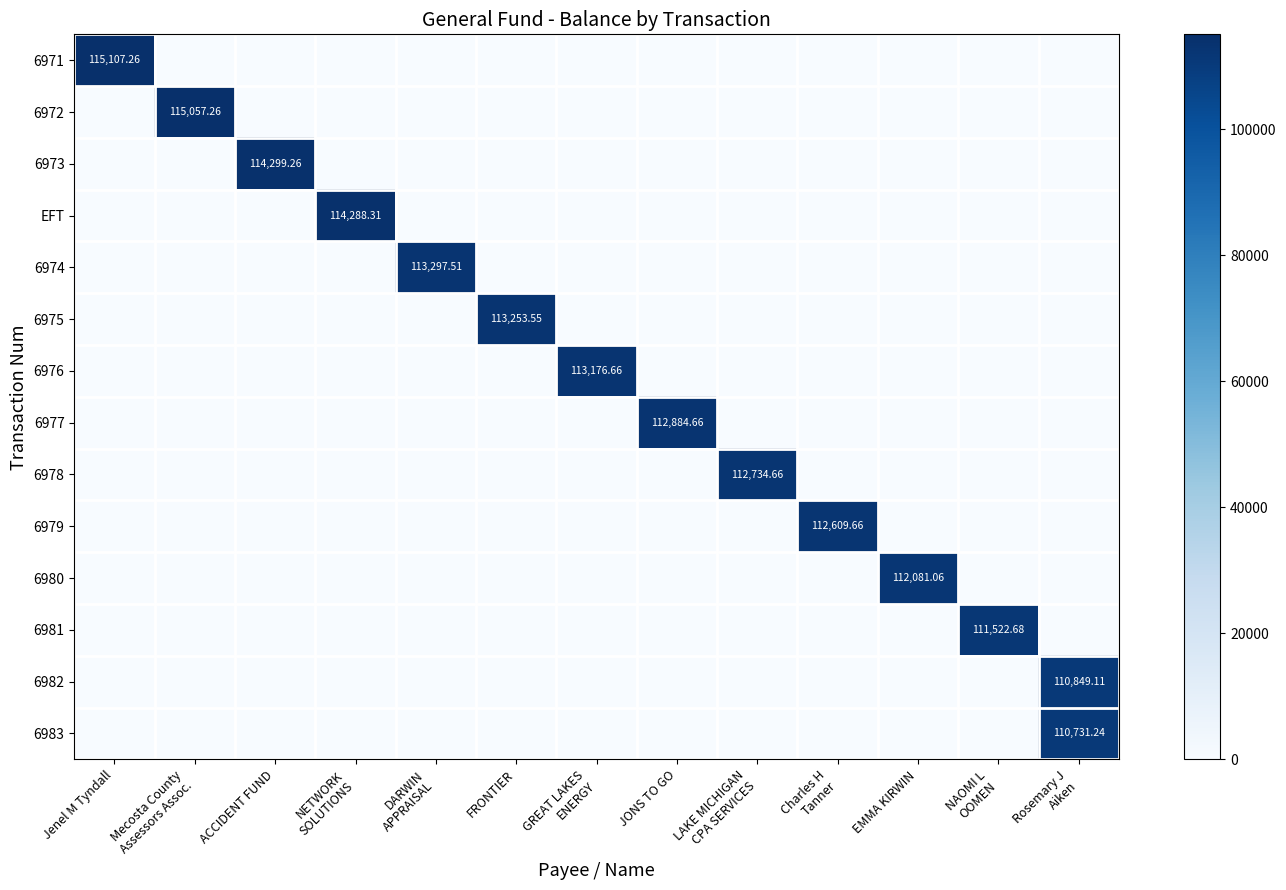

What is the sum of all 6973 values?

114299.3